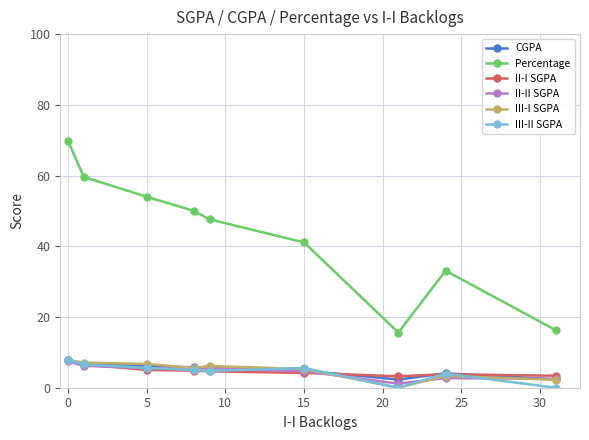

What is the difference between the maximum and minimum values in the CGPA series?

5.4